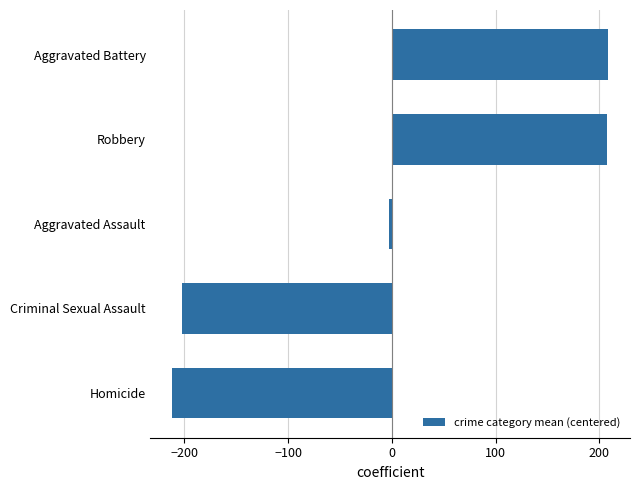

How many bars are there in total?

5